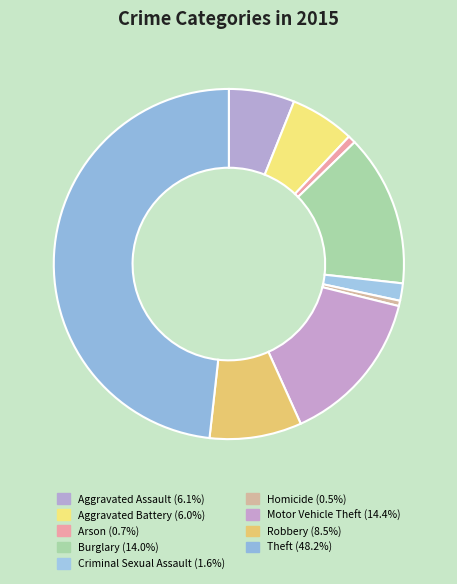

How many slices are in this pie chart?

9